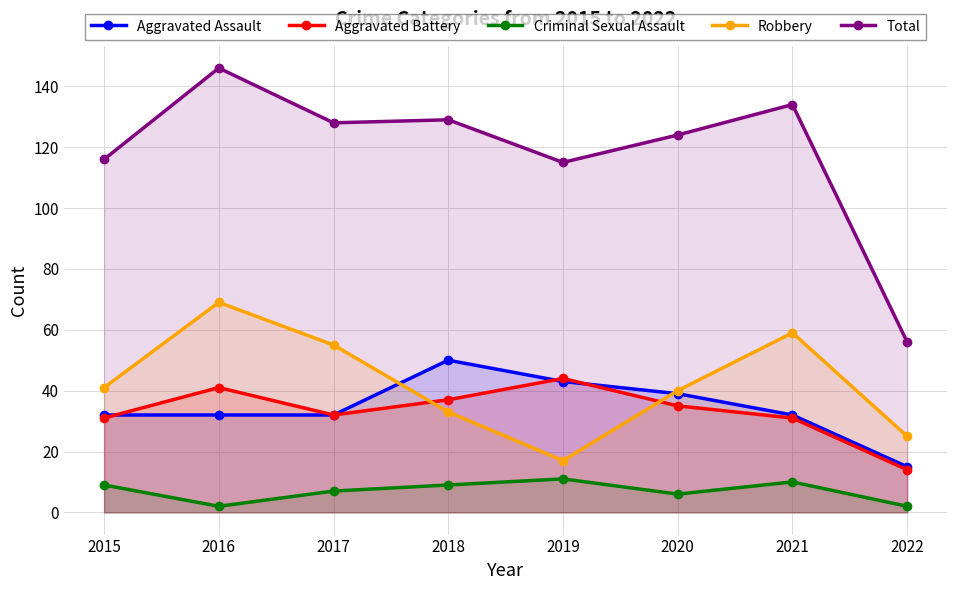

Does the chart have visible grid lines?

Yes